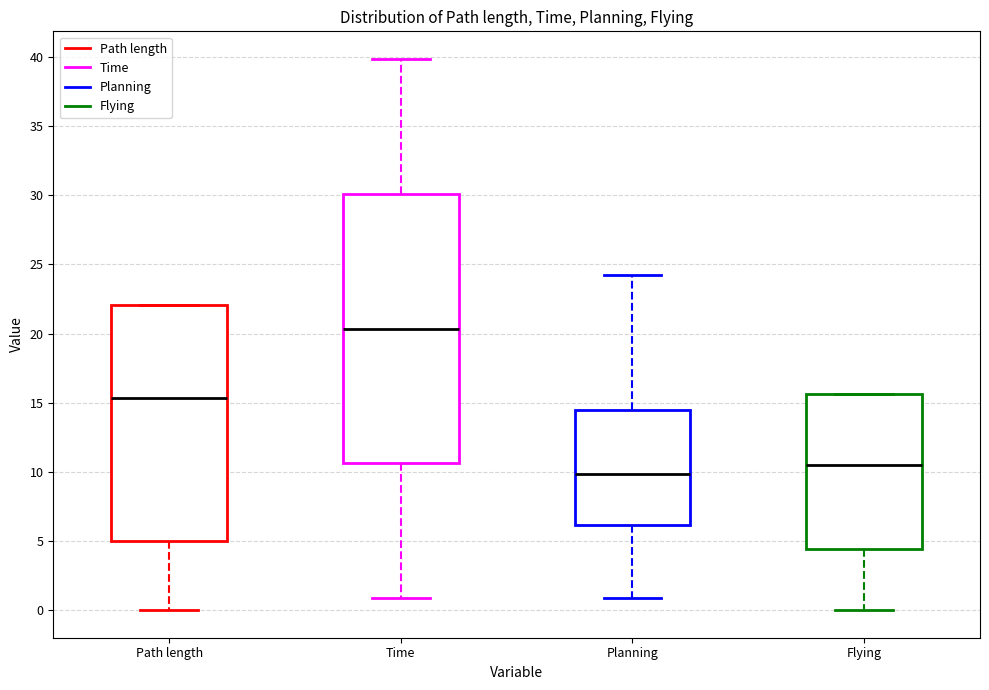

Which box is the tallest, from its lower edge to its upper edge?

Time